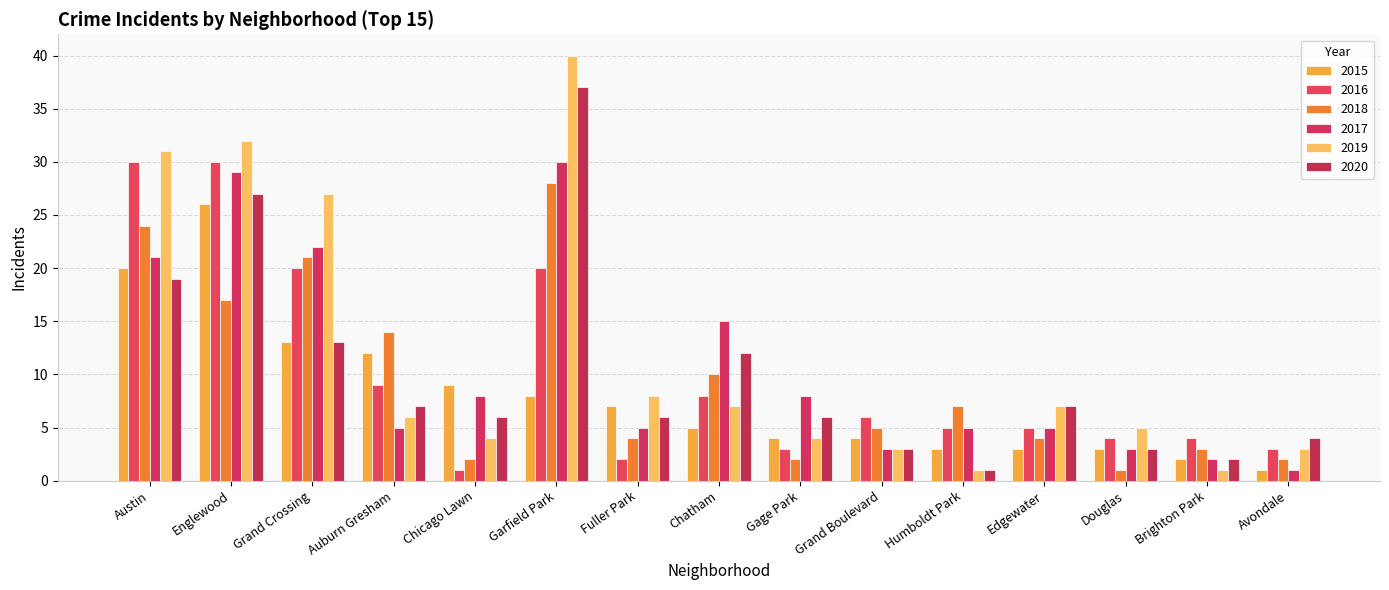

What is the value of the 2016 bar at the 12th from the left?

5